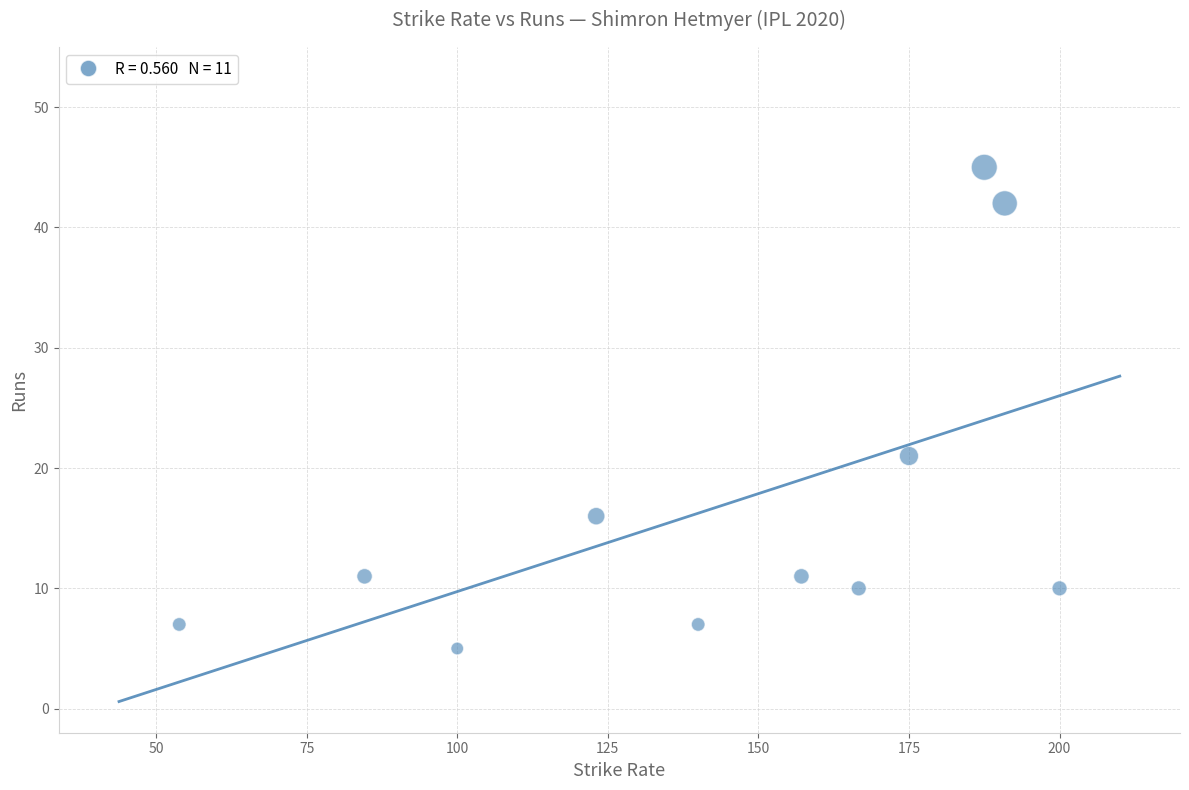

What Y value in the scatter plot is closest to 25?

21